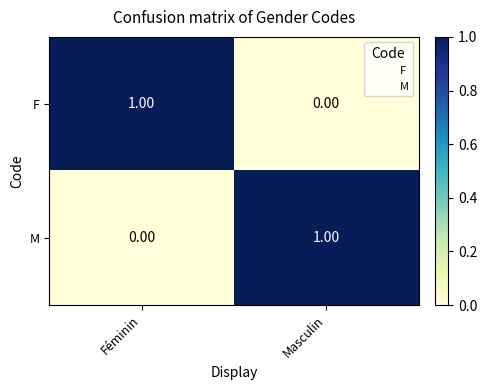

Which category has the highest value in the F series?

Féminin